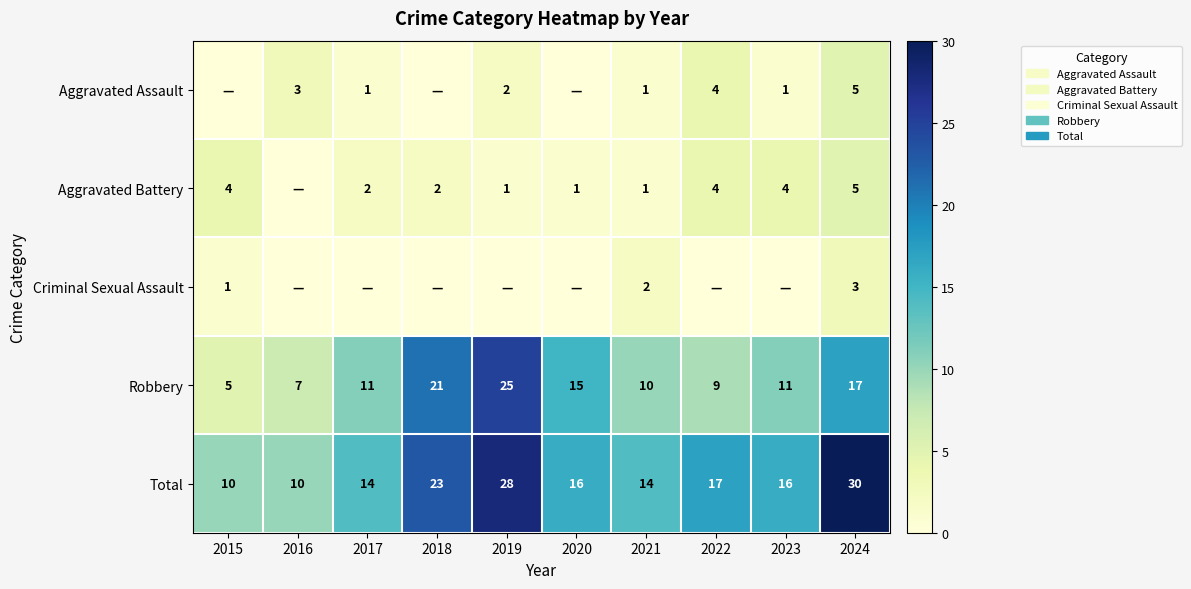

Count the Total values in the range 14 to 23.

6